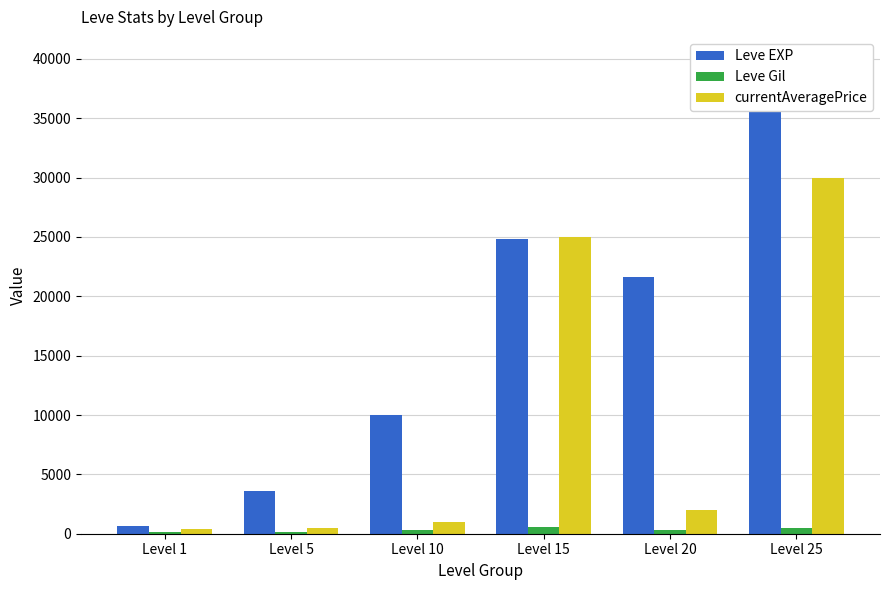

Between Level 1 and Level 15, which series saw the biggest shift?

currentAveragePrice